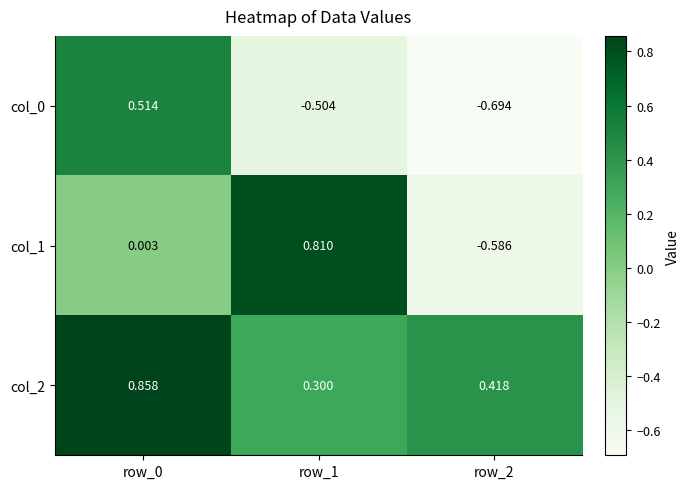

Is the value of col_1 at row_0 greater than the value of col_2 at row_1?

No